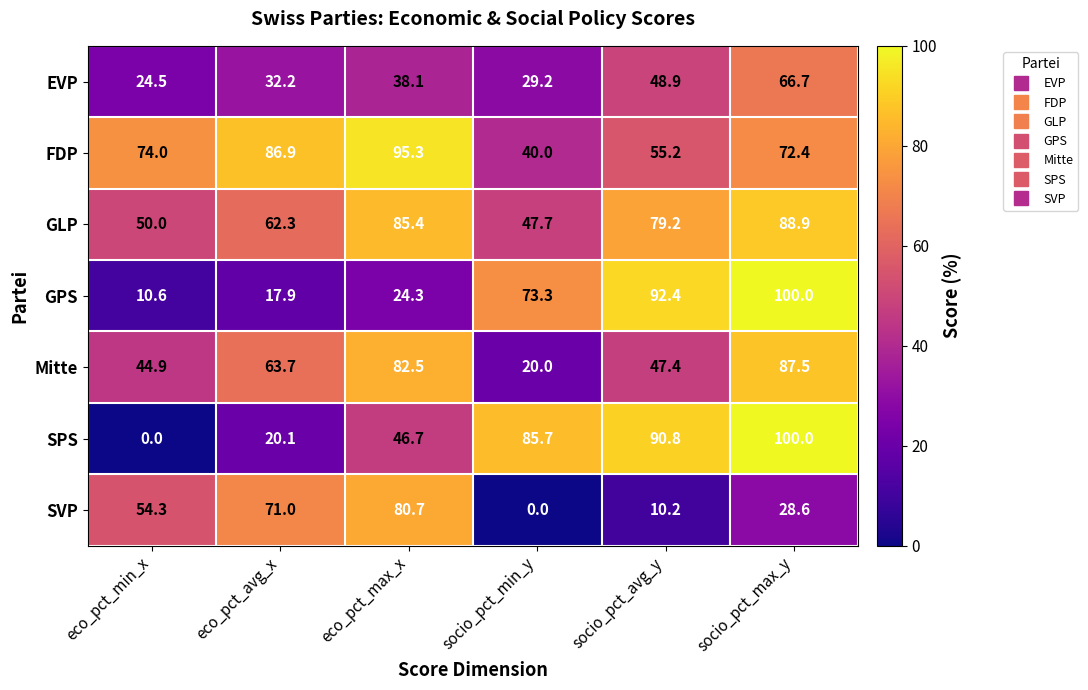

How many data points in GPS are above 73?

3